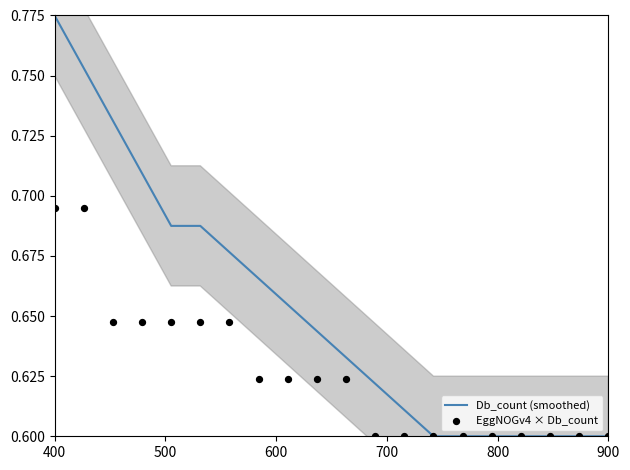

Which series reaches the maximum Y coordinate?

Db_count (smoothed)